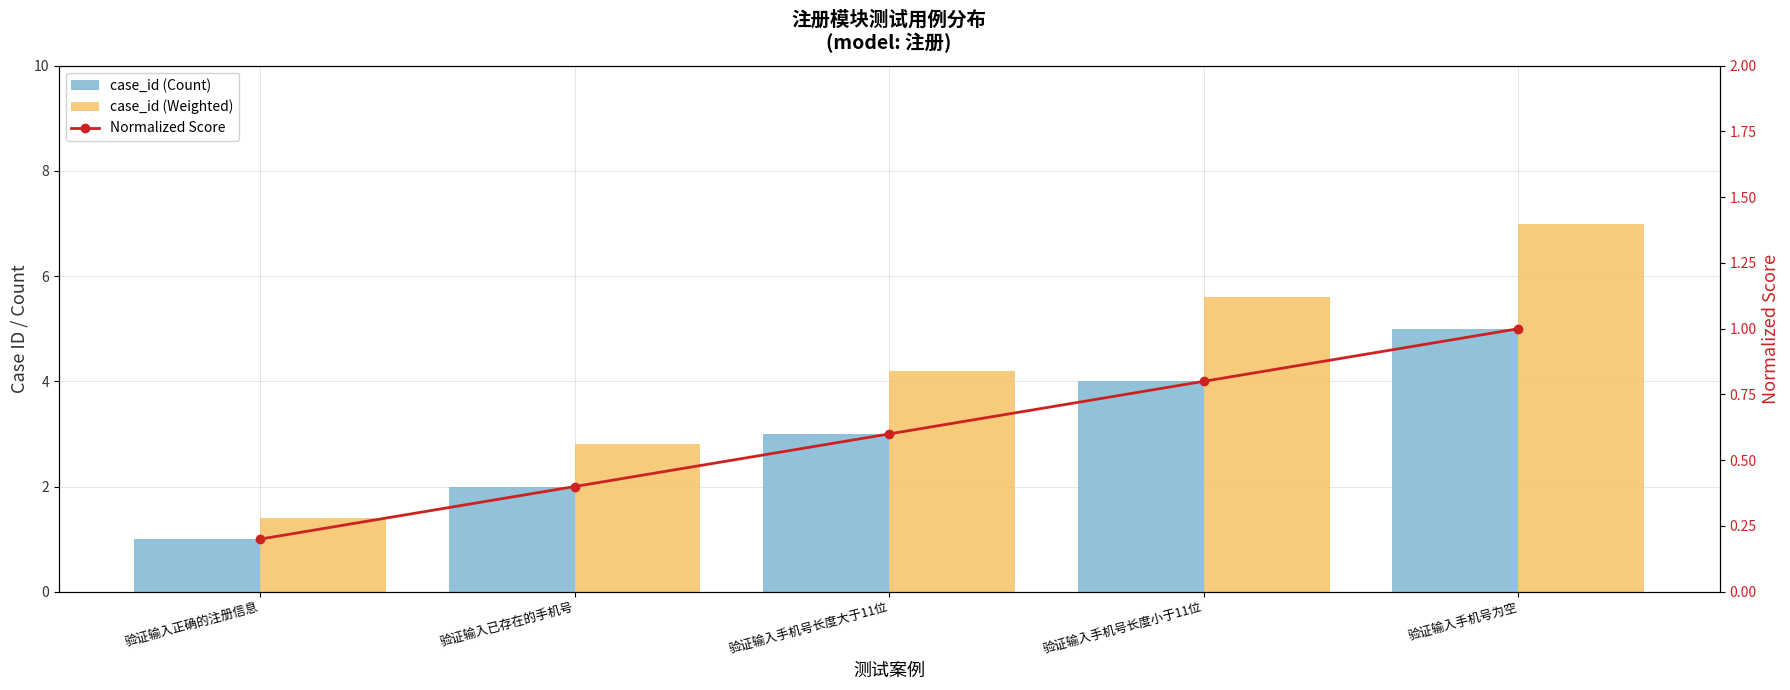

How many groups of bars are there?

5